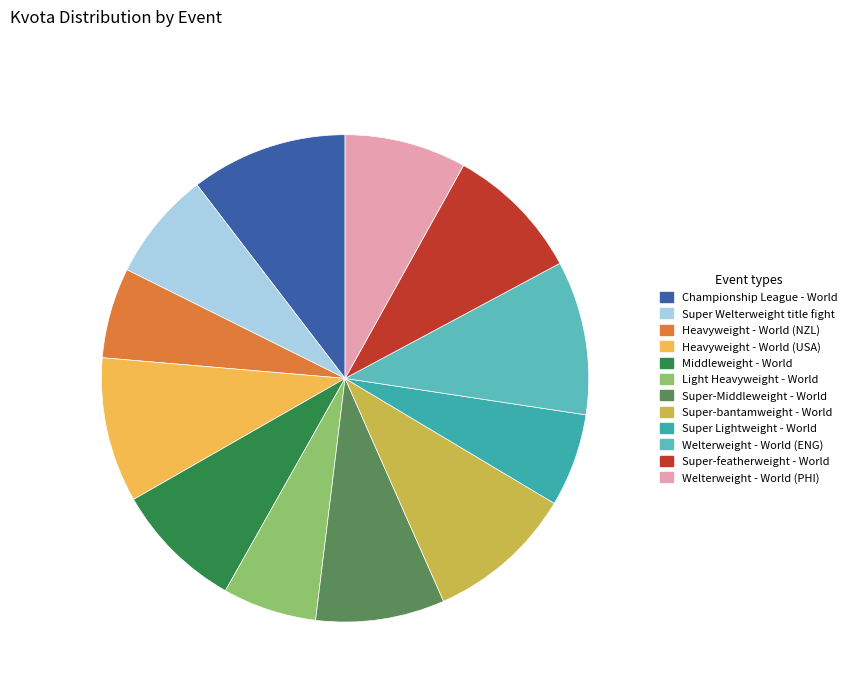

True or false: Middleweight - World accounts for 1% of the total.

False